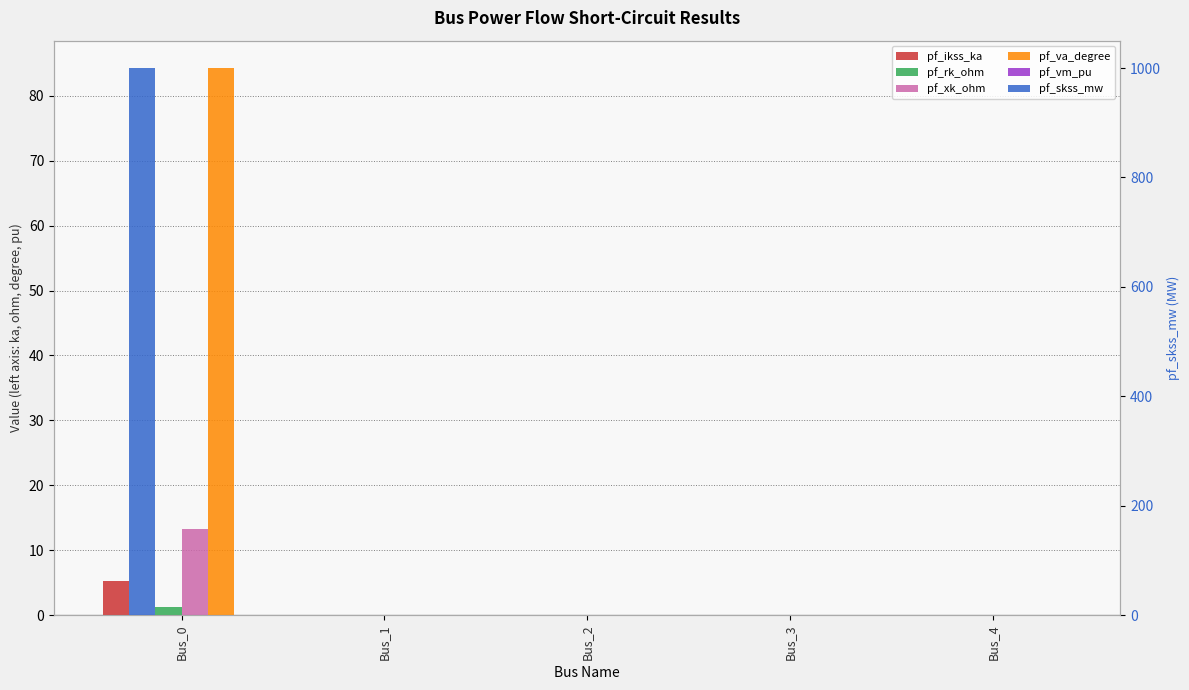

Where is pf_rk_ohm nearest to the value 0?

Bus_1